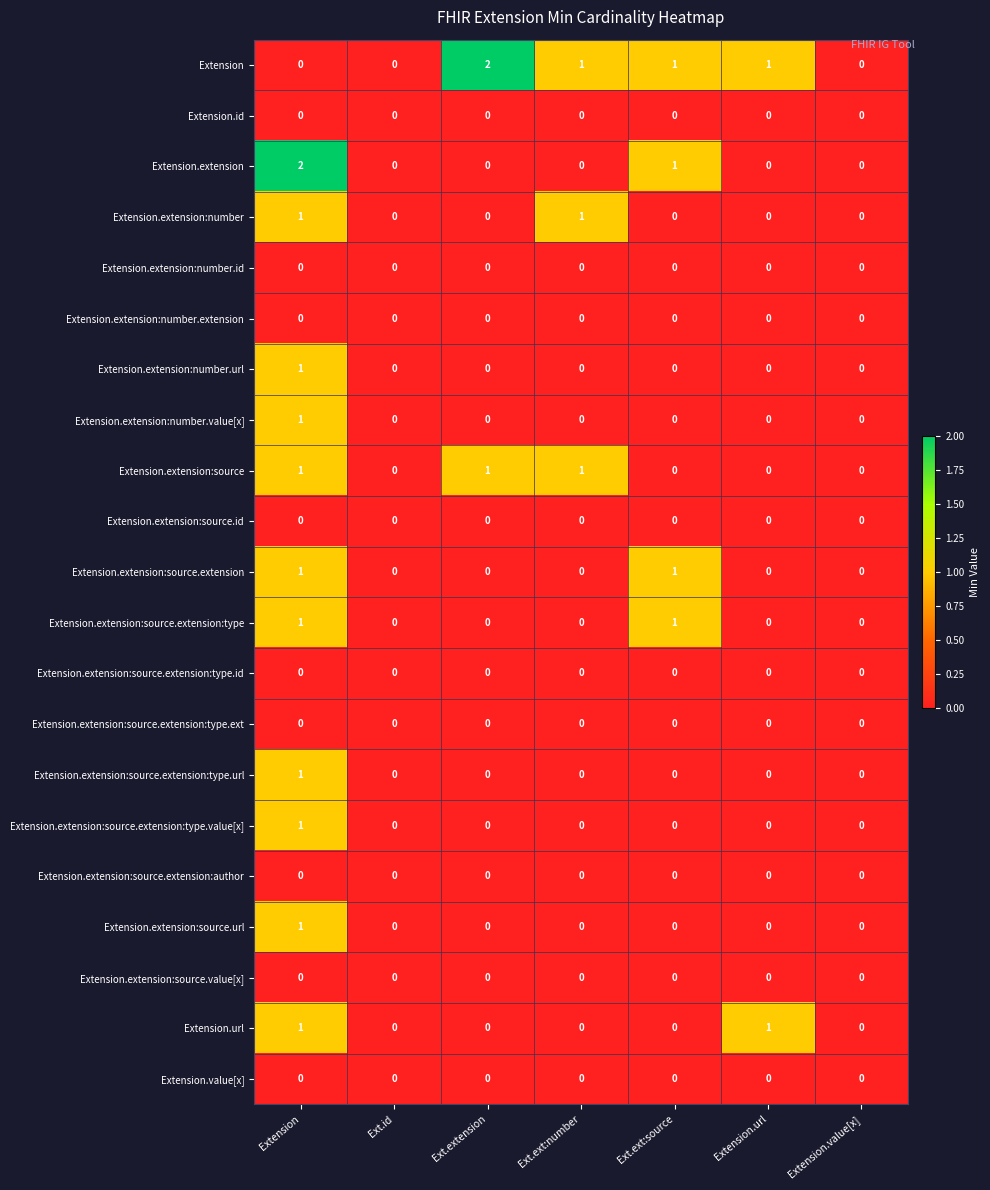

What is the total value across all series at Extension.url?

2